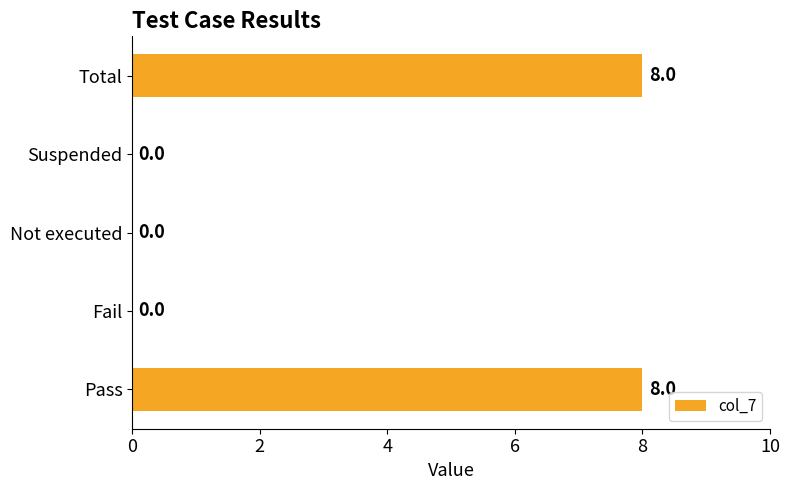

Reading bottom to top, transcribe all the data shown in this chart.

Pass=8	Fail=0	Not executed=0	Suspended=0	Total=8